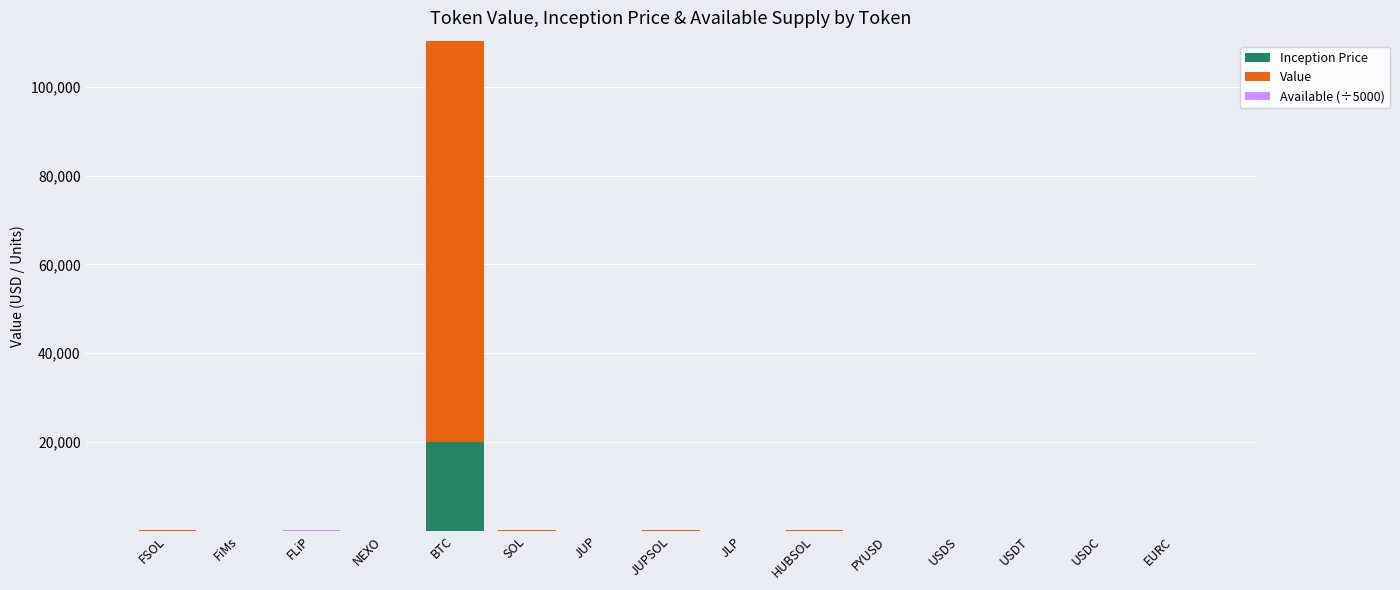

What is the maximum value for Inception Price?

19965.9